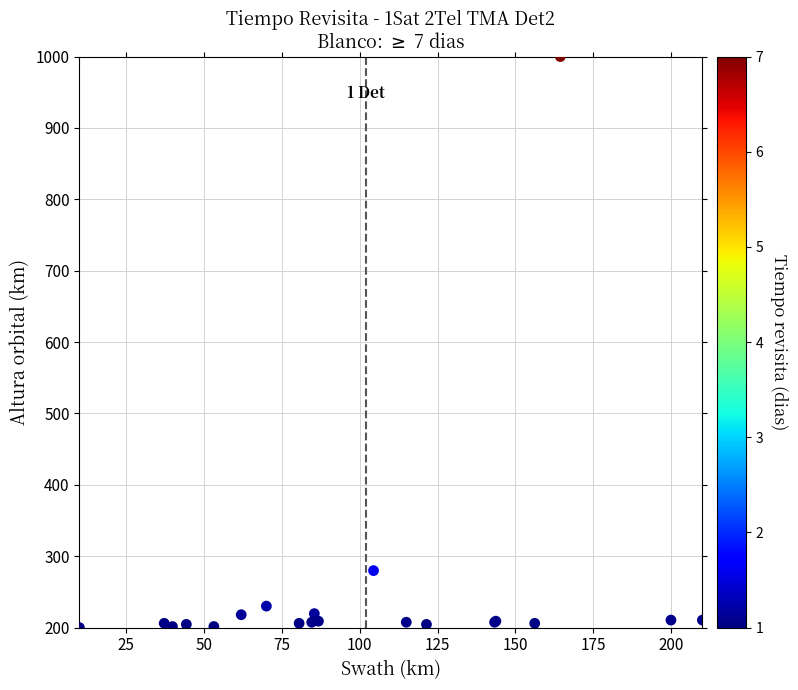

What Y value in the scatter plot is closest to 600?

279.8